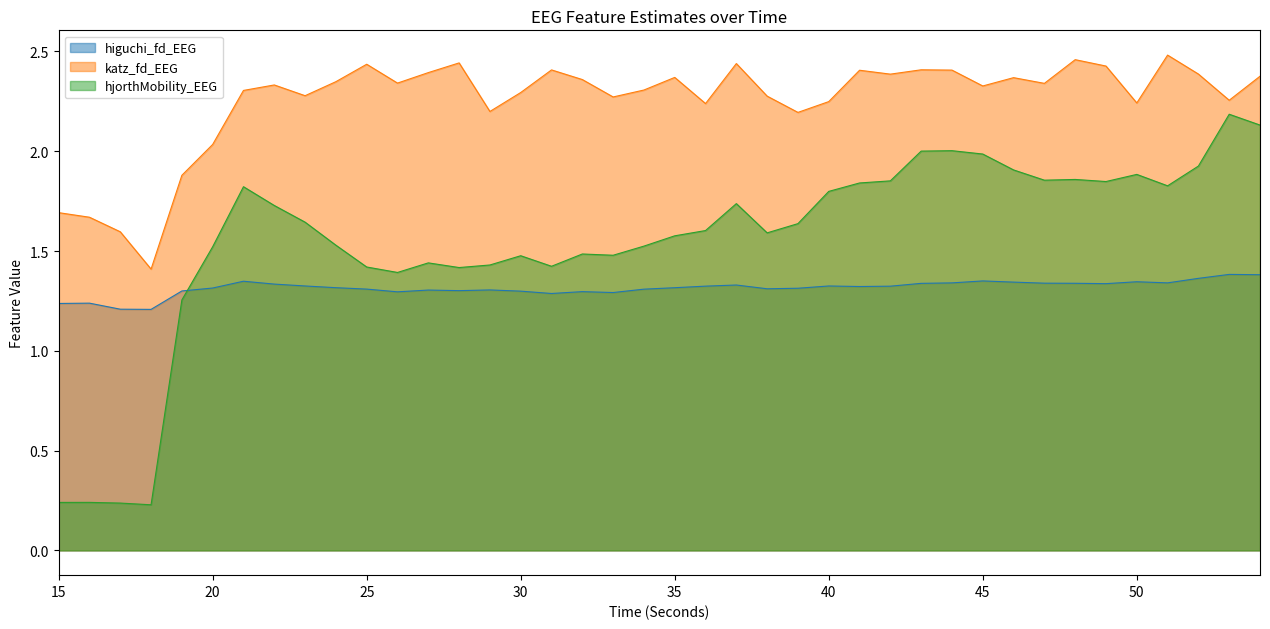

What is the sum of the katz_fd_EEG values at 19 and 47?

4.2